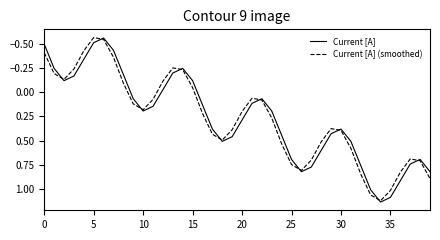

How many interior local peaks does the Current [A] series have?

5